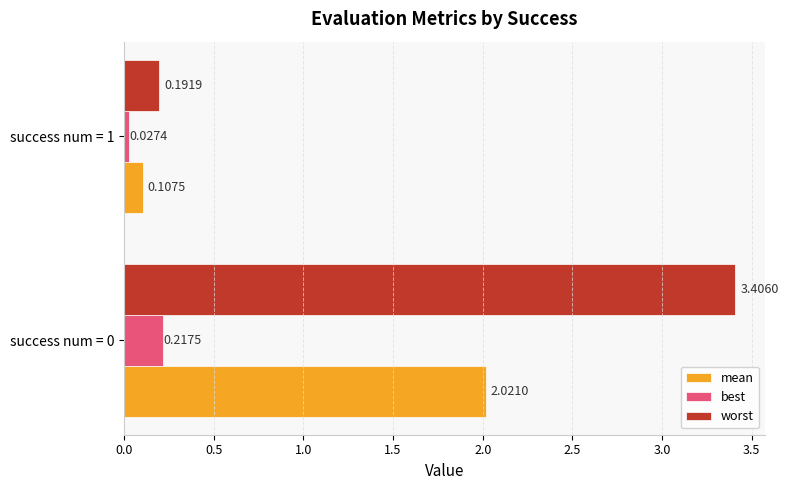

What are all the series names shown in the legend?

mean, best, worst